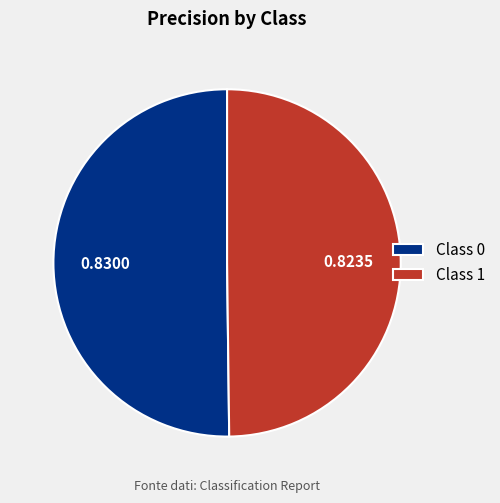

Combined, do Class 1 and Class 0 account for over 50%?

Yes